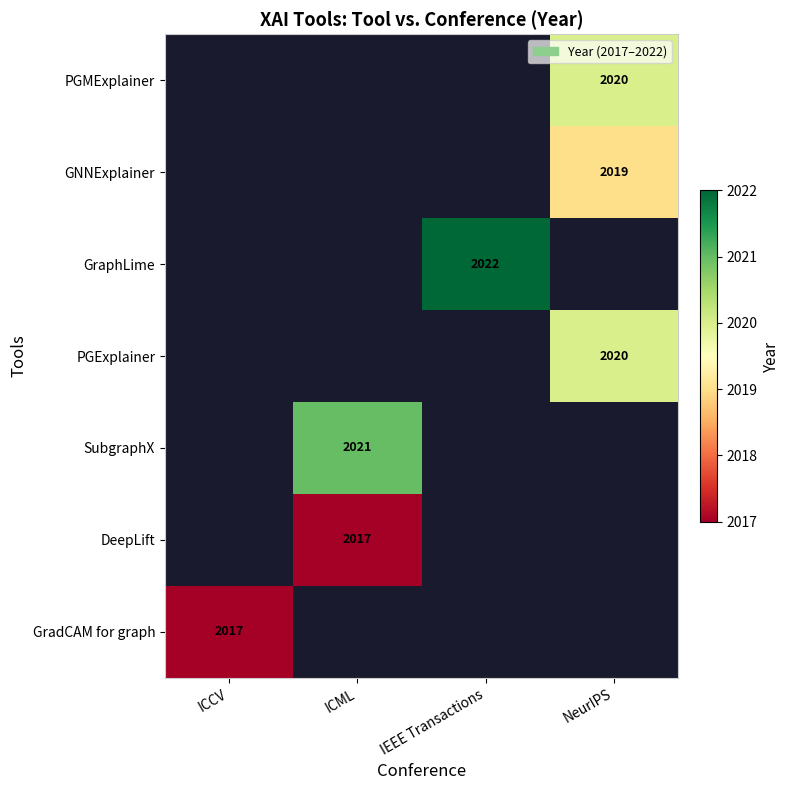

Which label corresponds to the largest value in the chart?

IEEE Transactions